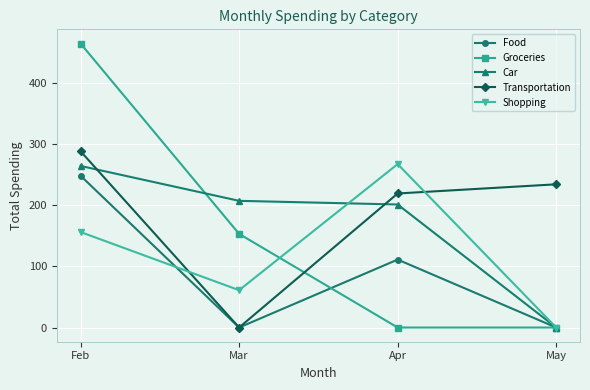

True or false: Groceries has a value of 774 at Feb.

False